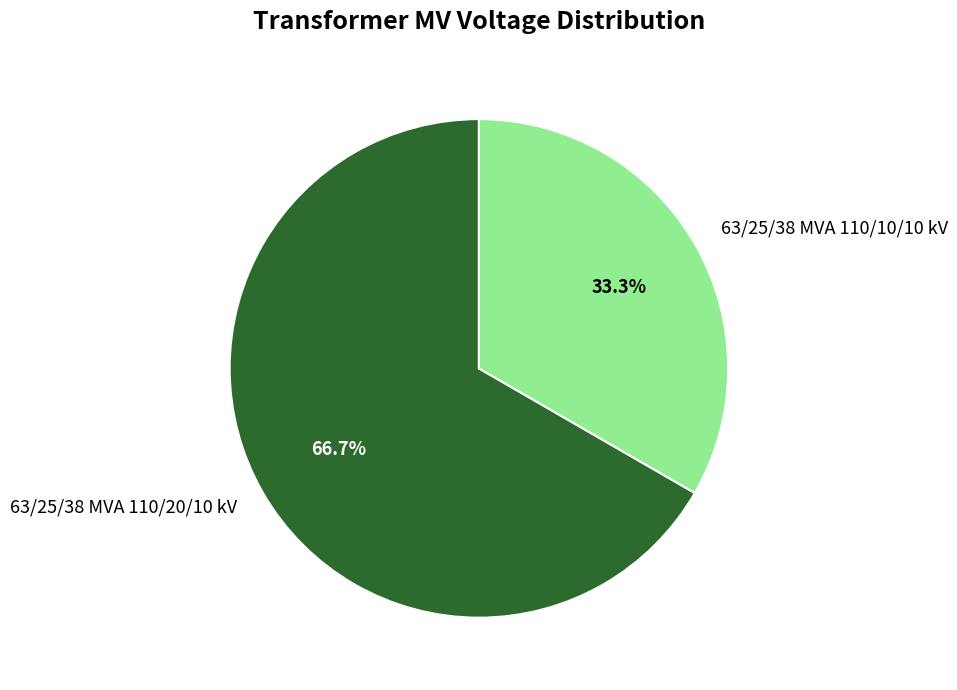

What is the majority slice?

63/25/38 MVA 110/20/10 kV